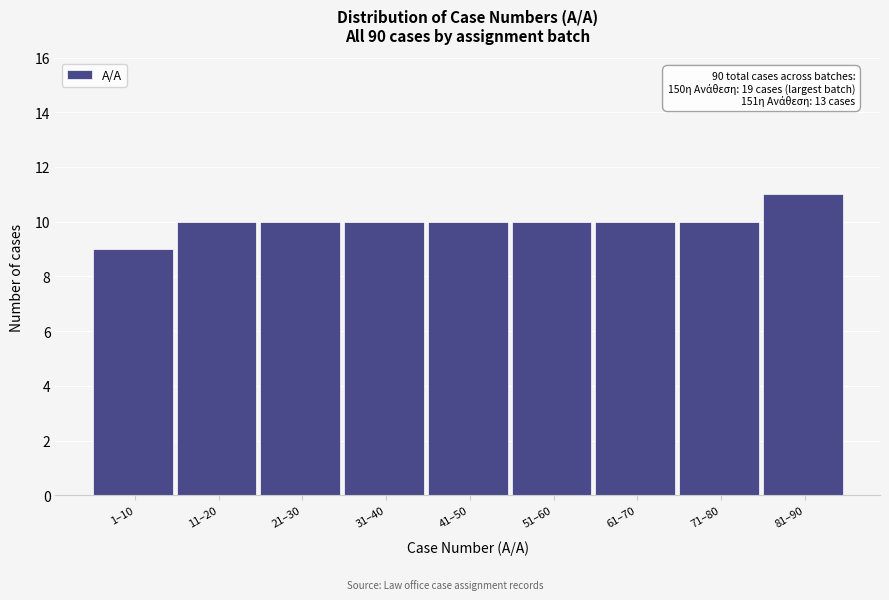

Reading left to right, transcribe all the data shown in this chart.

9	10	10	10	10	10	10	10	11